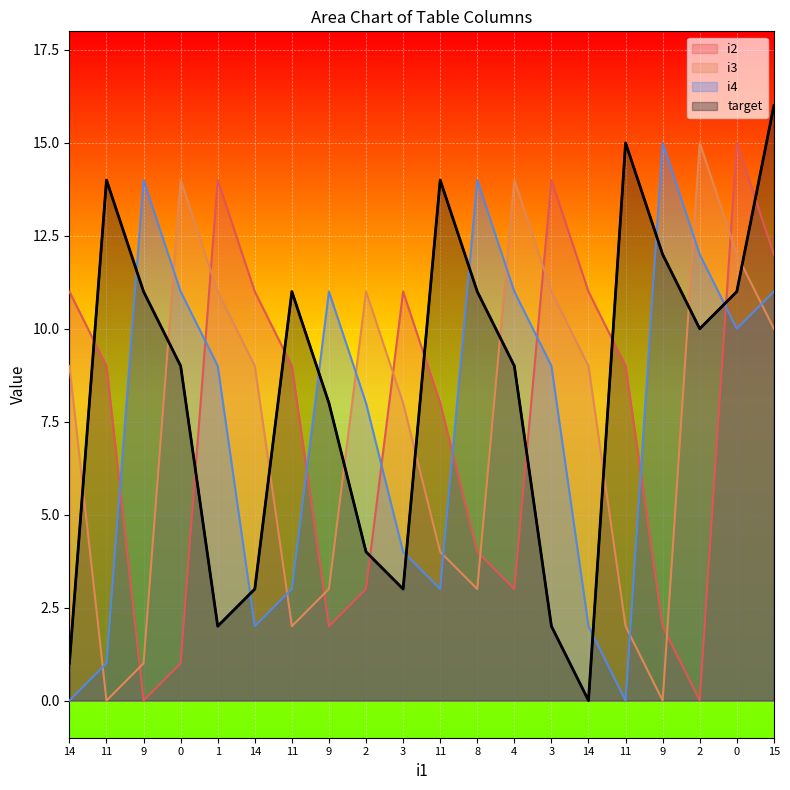

Which series changed the most between 2 and 9?

i3